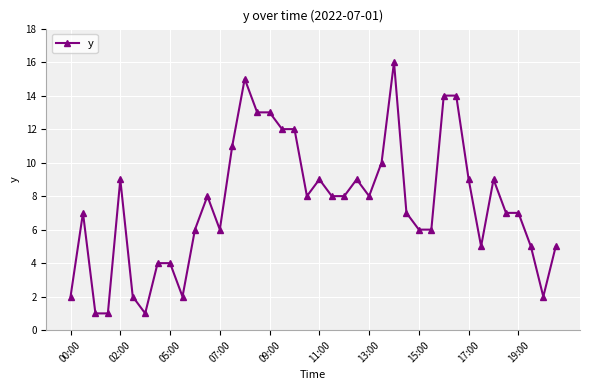

What is the average value?

8